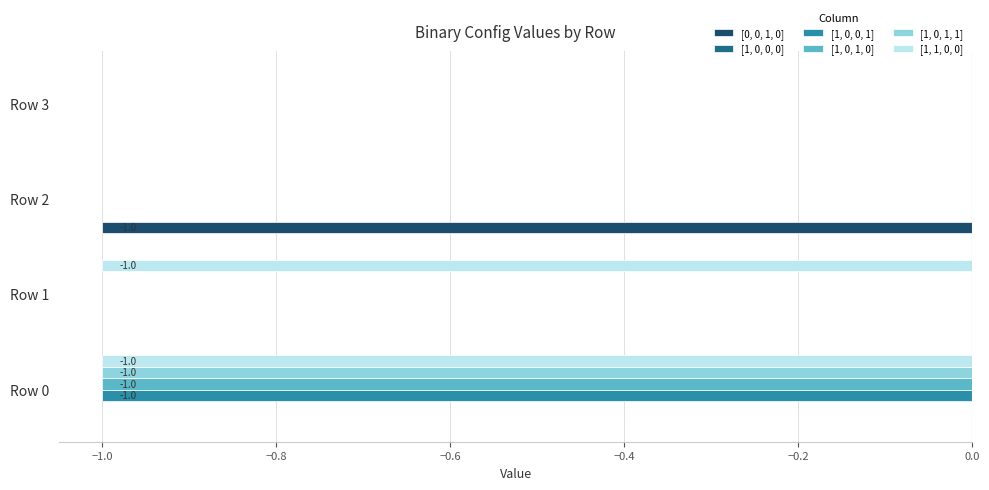

Is it true that [1, 1, 0, 0] equals 0 at Row 3?

True